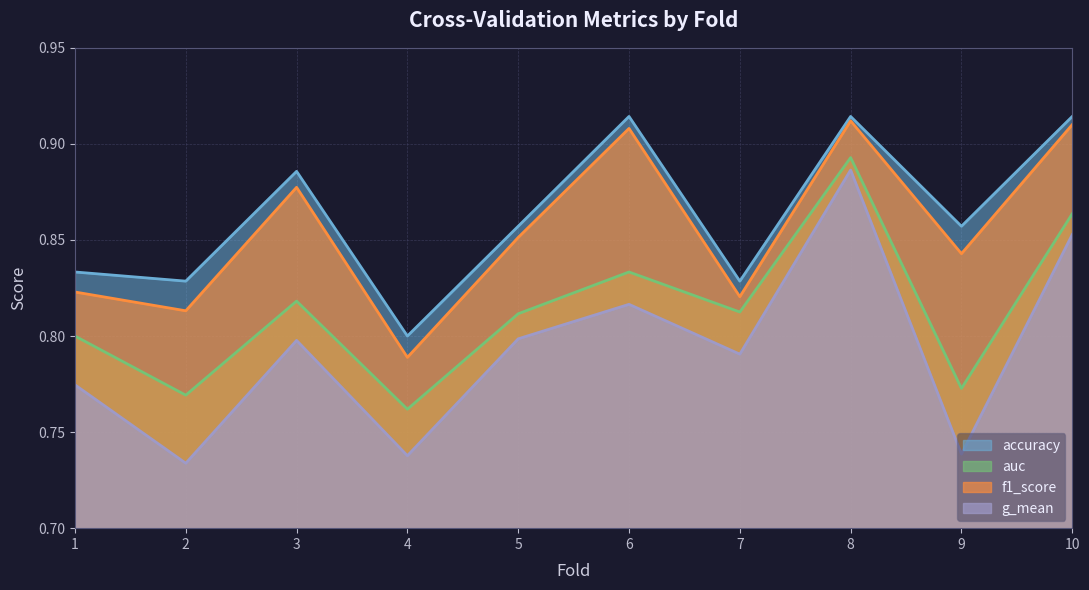

Reading left to right, list all the values displayed in this chart.

accuracy: 1=0.8	2=0.8	3=0.9	4=0.8	5=0.9	6=0.9	7=0.8	8=0.9	9=0.9	10=0.9
auc: 1=0.8	2=0.8	3=0.8	4=0.8	5=0.8	6=0.8	7=0.8	8=0.9	9=0.8	10=0.9
f1_score: 1=0.8	2=0.8	3=0.9	4=0.8	5=0.9	6=0.9	7=0.8	8=0.9	9=0.8	10=0.9
g_mean: 1=0.8	2=0.7	3=0.8	4=0.7	5=0.8	6=0.8	7=0.8	8=0.9	9=0.7	10=0.9